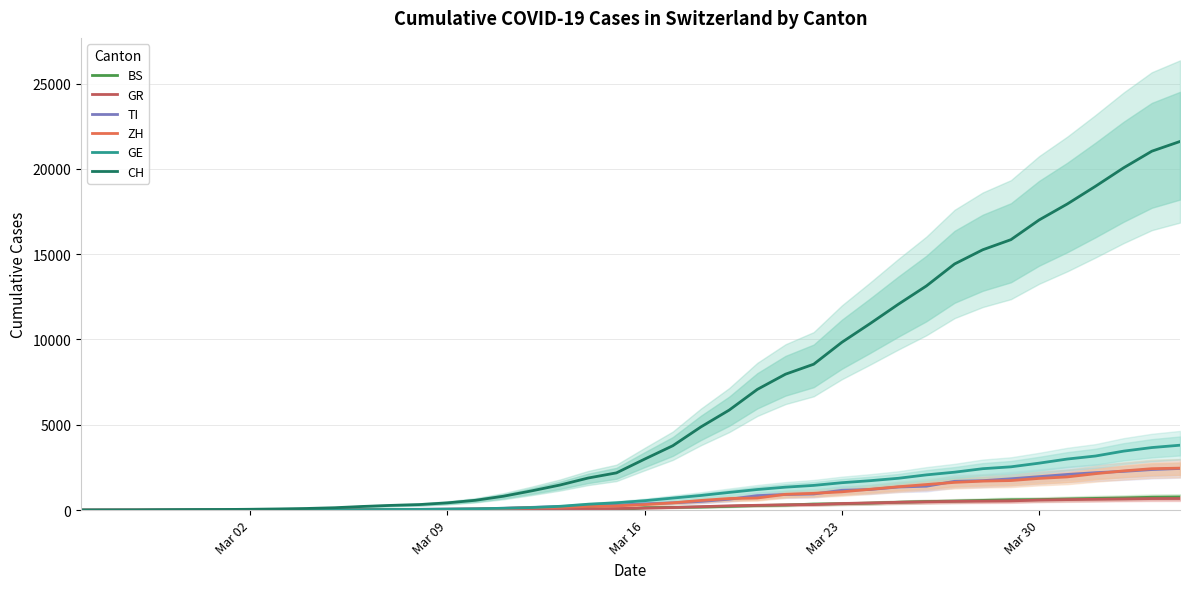

True or false: GR and GE intersect in this chart.

True